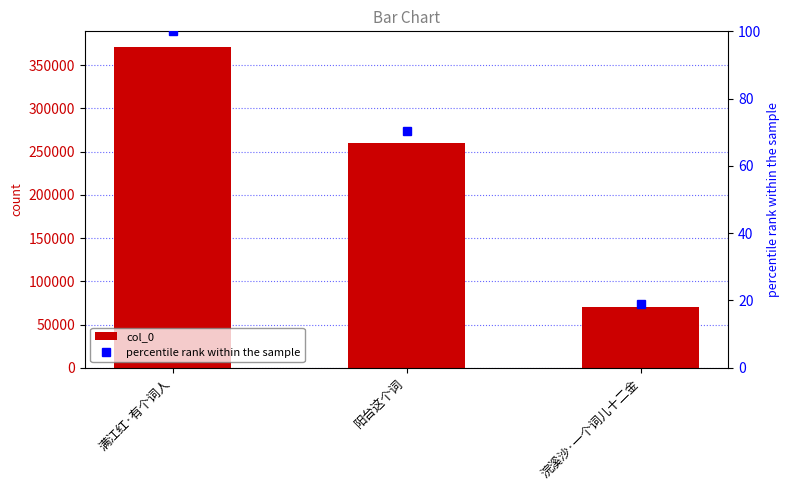

What is the sum of the percentile rank within the sample values at 满江红·有个词人 and 浣溪沙·一个词儿十二金?

118.8